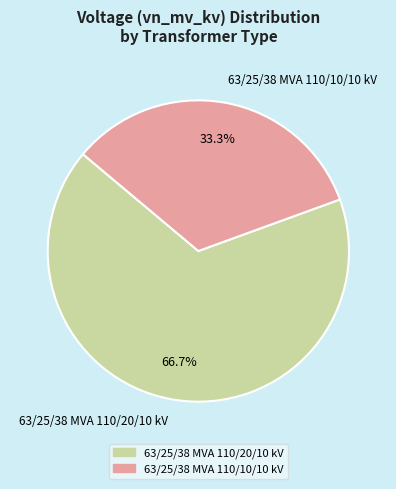

To the nearest percent, what is the combined percentage of 63/25/38 MVA 110/20/10 kV and 63/25/38 MVA 110/10/10 kV?

100%